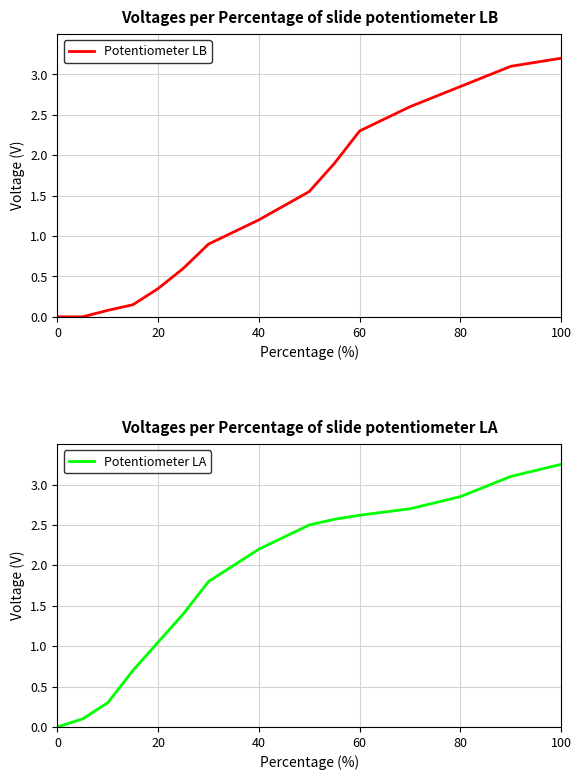

The Potentiometer LB series shows 0.5 at 40. True or false?

False